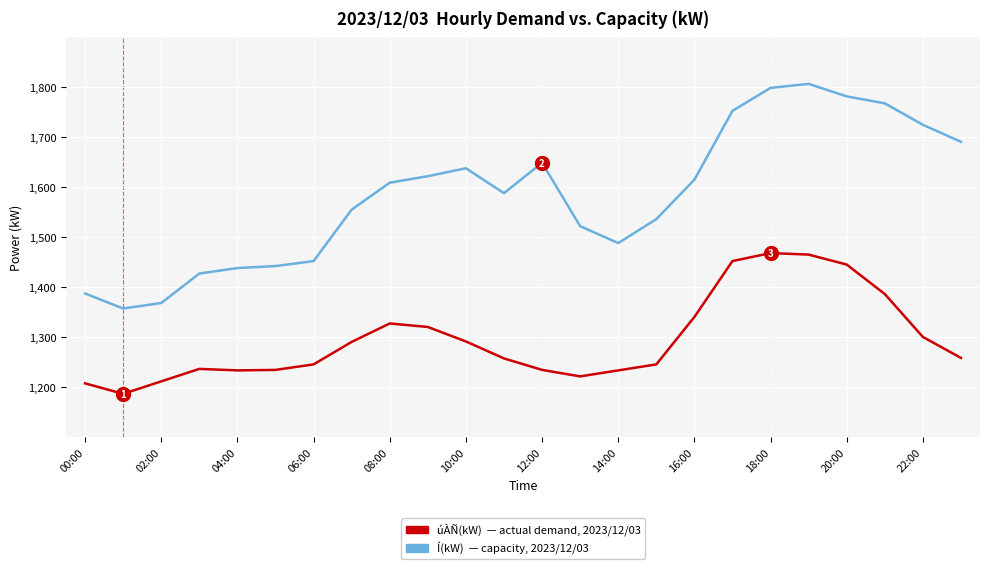

What is the smallest value displayed?

1186